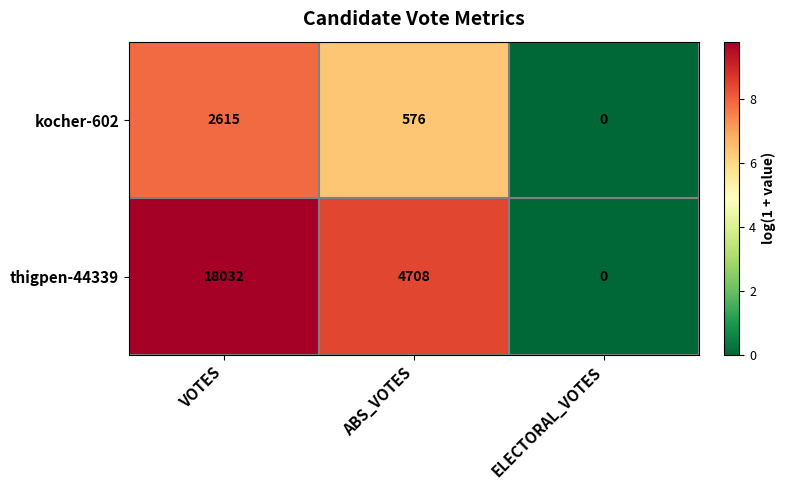

At which category does the chart reach its peak across all series?

VOTES